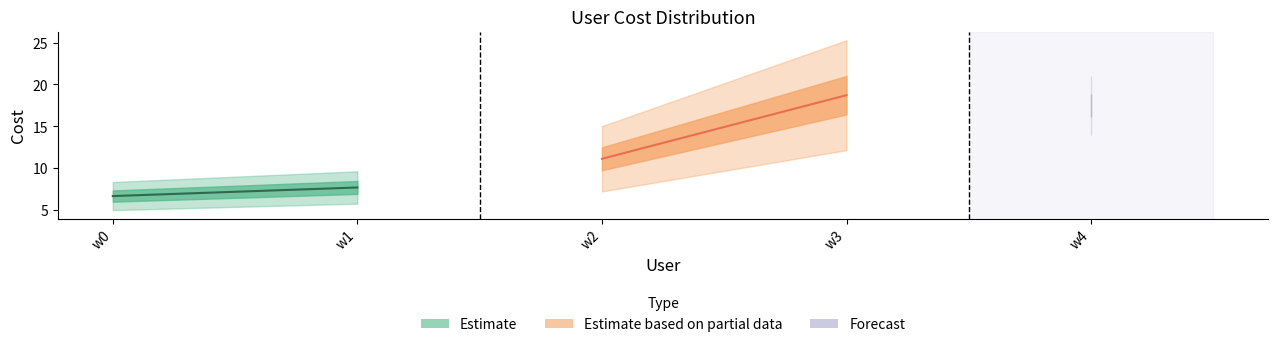

Reading left to right, extract all data points from this chart.

w0=6.7	w1=7.7	w2=11.1	w3=18.7	w4=17.5